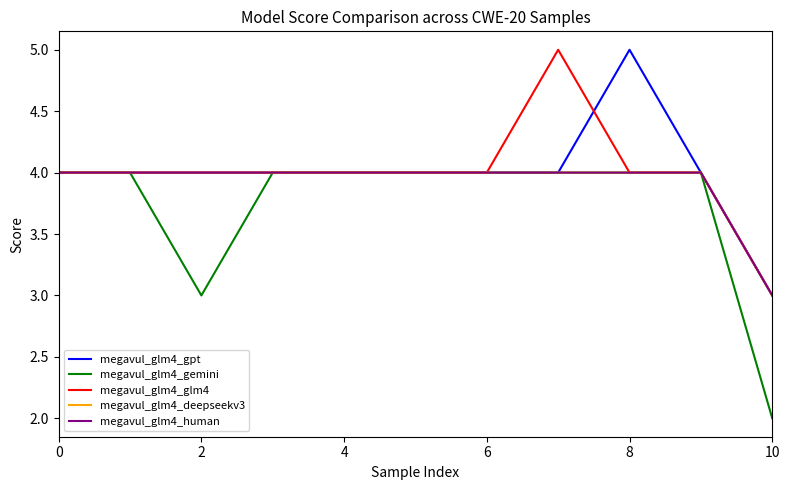

What is the highest value of the megavul_glm4_gemini series?

4